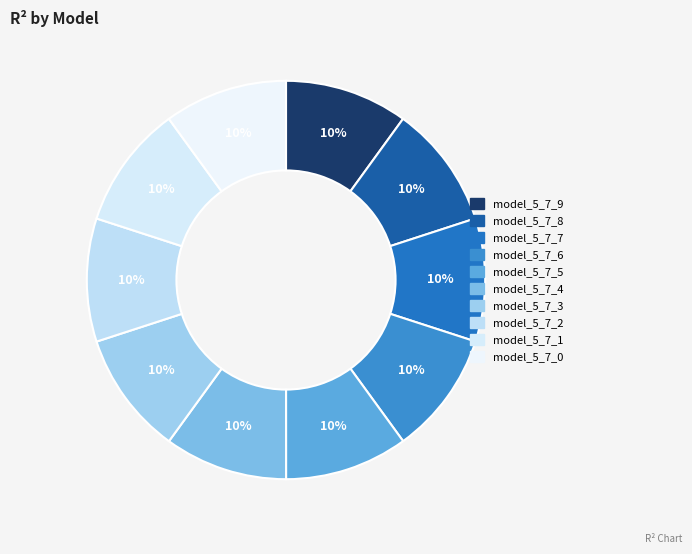

Combined, what portion of the pie is model_5_7_9 and model_5_7_6?

20.0%